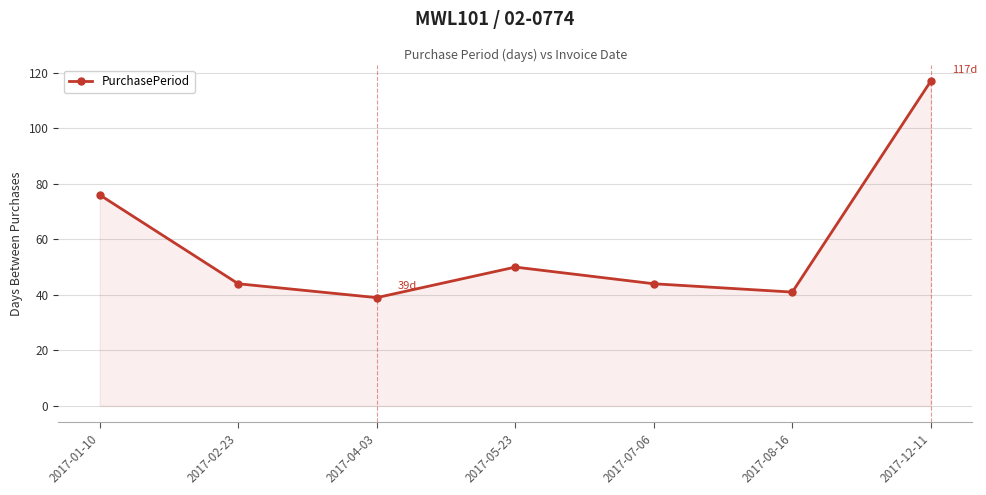

Where is the first local minimum?

2017-04-03